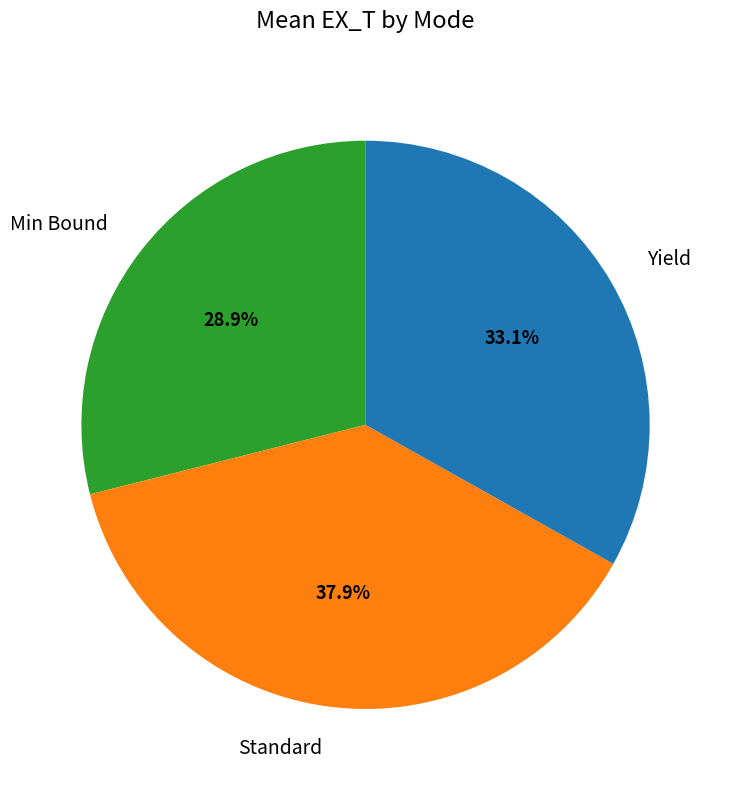

True or false: Standard accounts for 38% of the total.

True